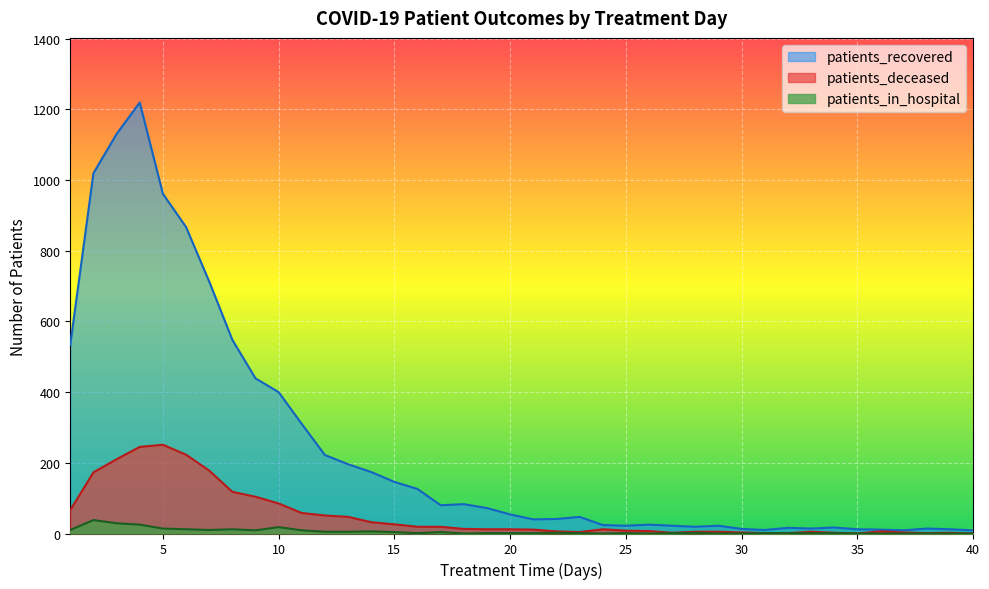

In patients_deceased, how many points are lower than both neighbors (excluding endpoints)?

4